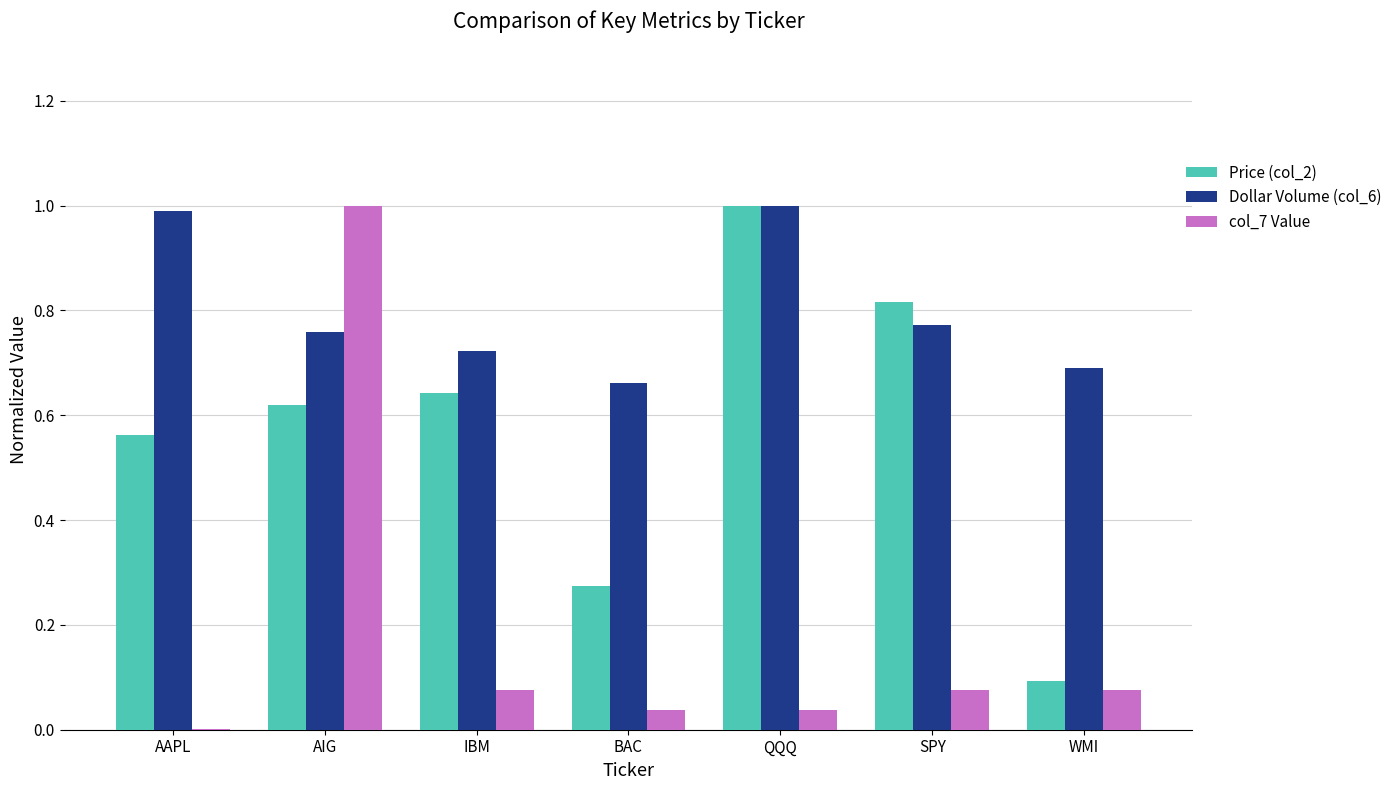

Is the value of Price (col_2) at SPY greater than the value of col_7 Value at AAPL?

Yes